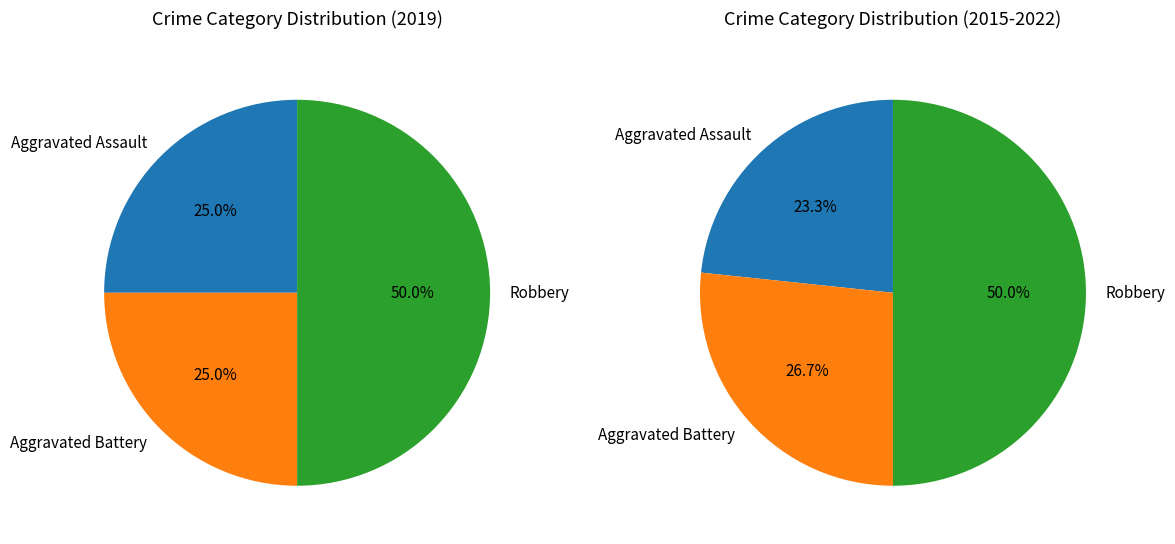

Which slice is the largest?

Robbery